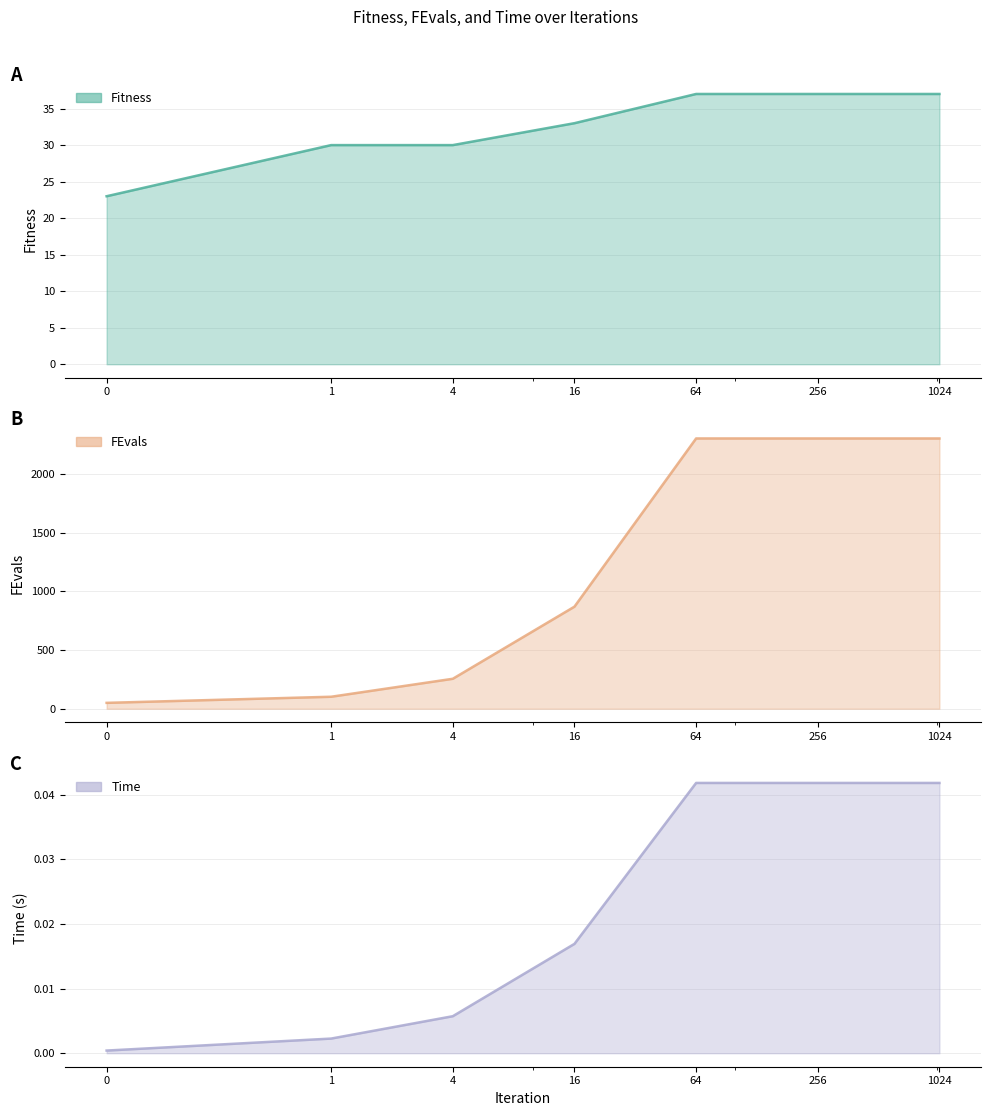

True or false: Fitness and Time intersect in this chart.

False